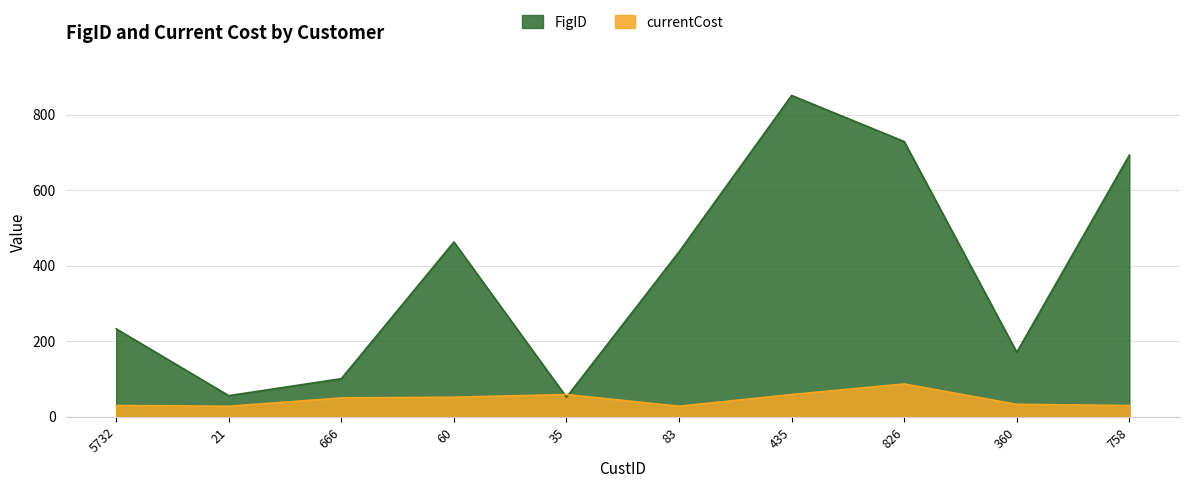

Which category has the lowest value in the FigID series?

35